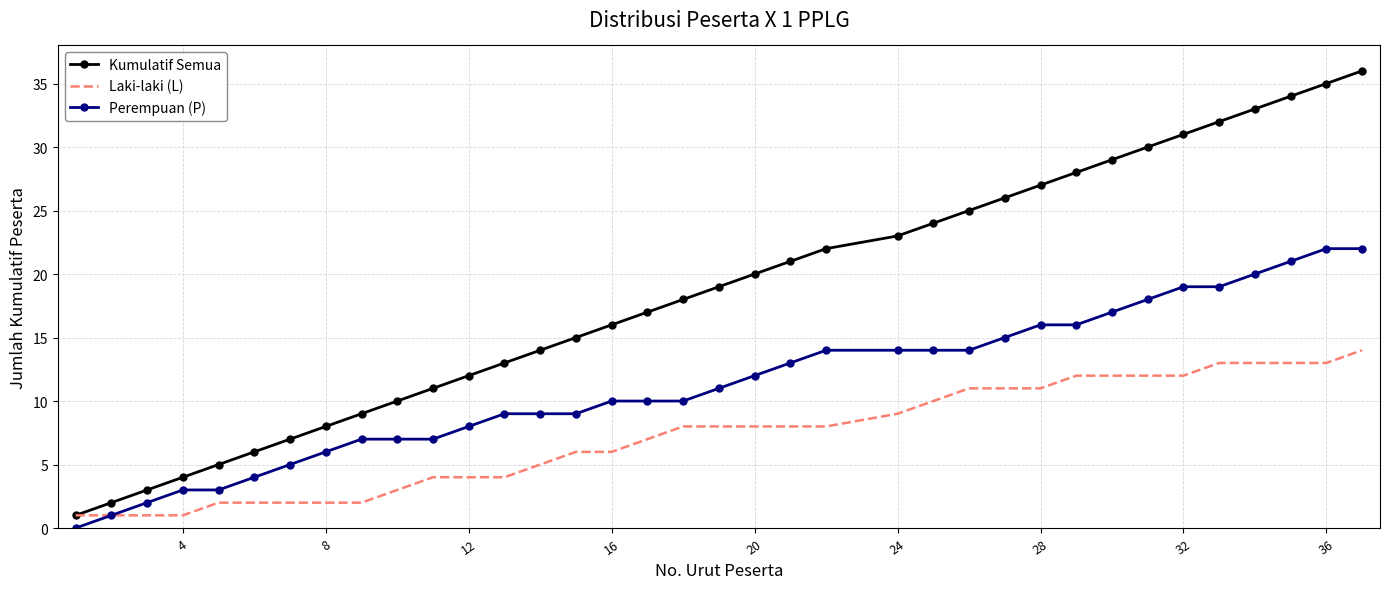

True or false: Kumulatif Semua and Perempuan (P) intersect in this chart.

False